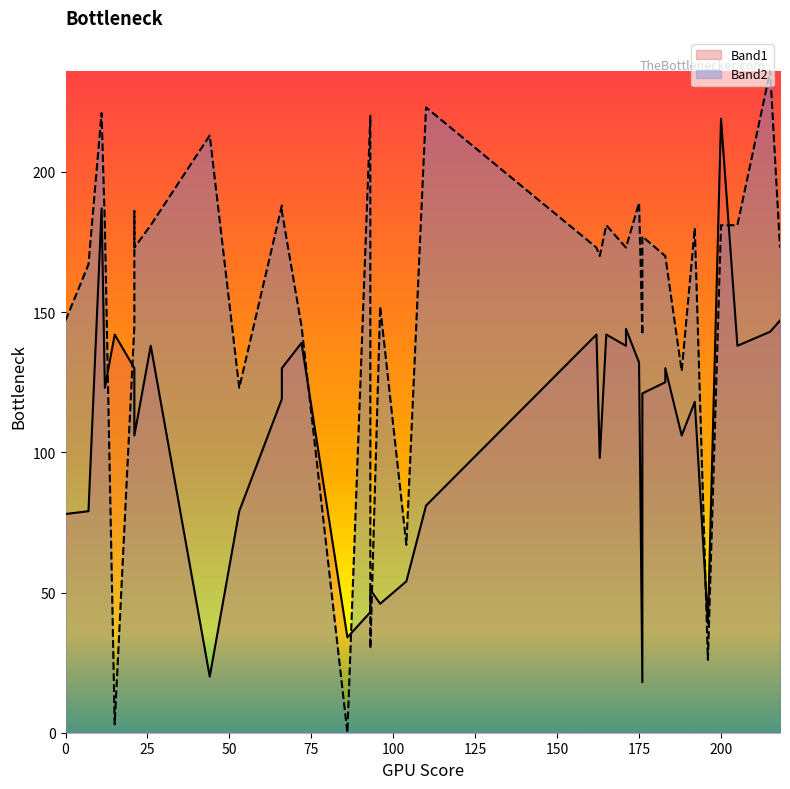

List the series in order of their overall mean, lowest first.

Band1, Band2